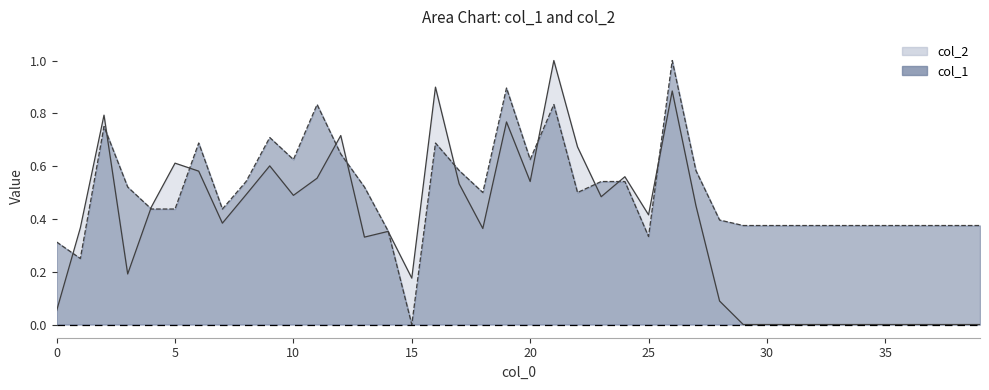

Reading left to right, extract all data points from this chart.

col_2: 0=0.1	1=0.4	2=0.8	3=0.2	4=0.4	5=0.6	6=0.6	7=0.4	8=0.5	9=0.6	10=0.5	11=0.6	12=0.7	13=0.3	14=0.4	15=0.2	16=0.9	17=0.5	18=0.4	19=0.8	20=0.5	21=1.0	22=0.7	23=0.5	24=0.6	25=0.4	26=0.9	27=0.5	28=0.1	29=0.0	30=0.0	31=0.0	32=0.0	33=0.0	34=0.0	35=0.0	36=0.0	37=0.0	38=0.0	39=0.0
col_1: 0=0.3	1=0.2	2=0.8	3=0.5	4=0.4	5=0.4	6=0.7	7=0.4	8=0.5	9=0.7	10=0.6	11=0.8	12=0.6	13=0.5	14=0.4	15=0.0	16=0.7	17=0.6	18=0.5	19=0.9	20=0.6	21=0.8	22=0.5	23=0.5	24=0.5	25=0.3	26=1.0	27=0.6	28=0.4	29=0.4	30=0.4	31=0.4	32=0.4	33=0.4	34=0.4	35=0.4	36=0.4	37=0.4	38=0.4	39=0.4